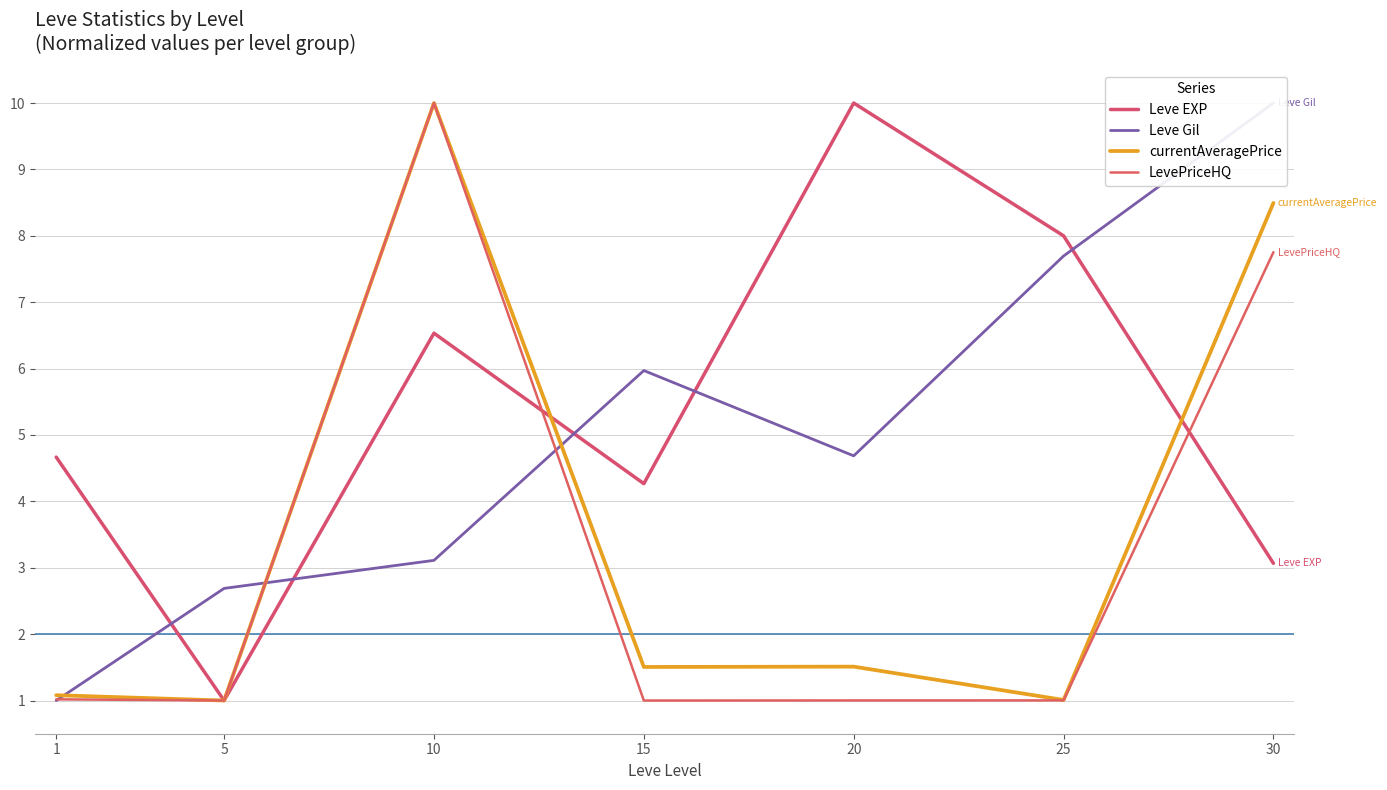

Where is the first local minimum for Leve Gil?

20